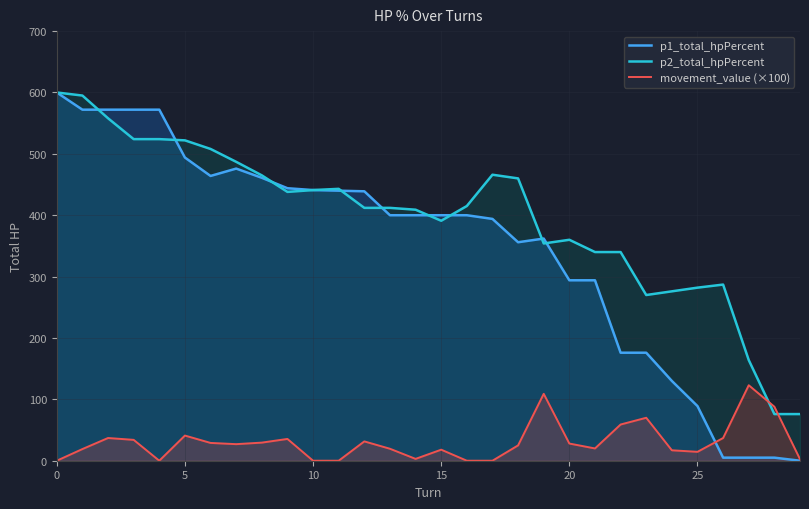

In p1_total_hpPercent, how many points are lower than both neighbors (excluding endpoints)?

2